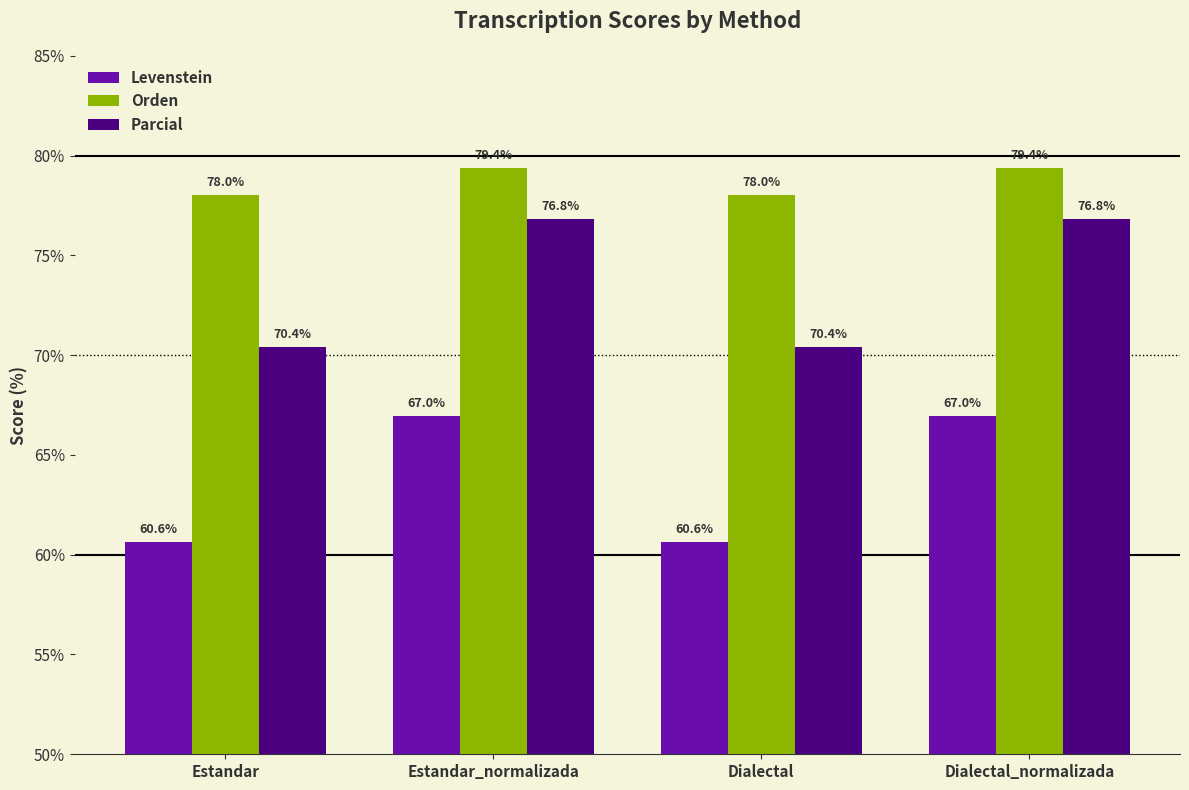

What is the total value across all series at Dialectal_normalizada?

223.2